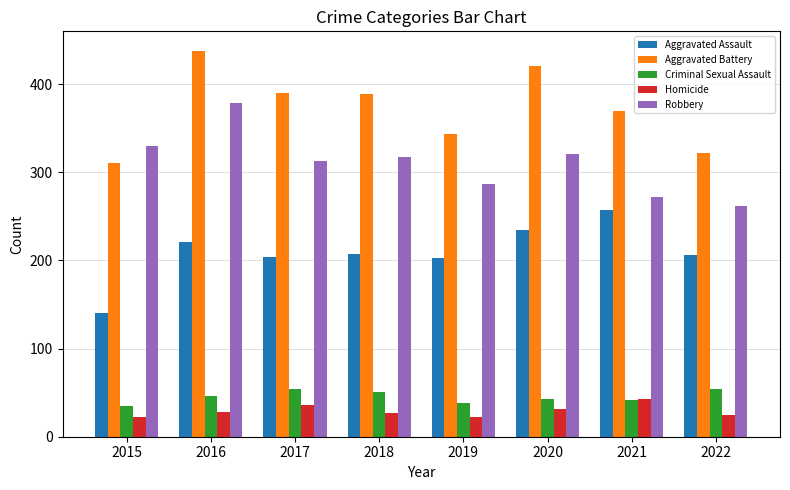

At which category is the sum across all series the highest?

2016